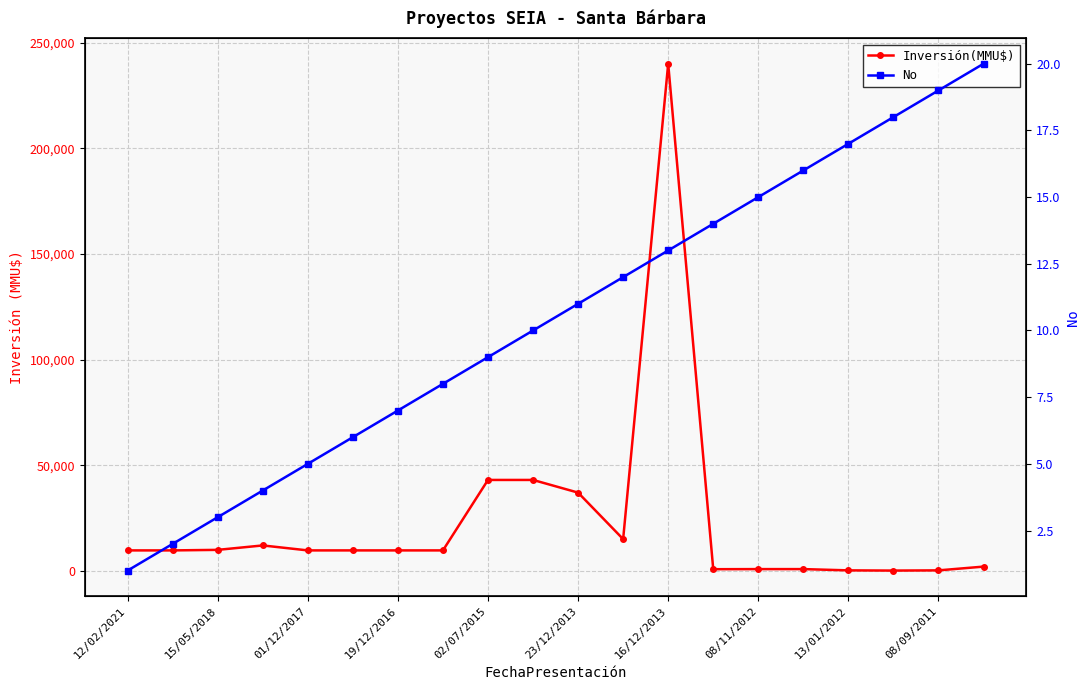

What is the sum of all No values?

210